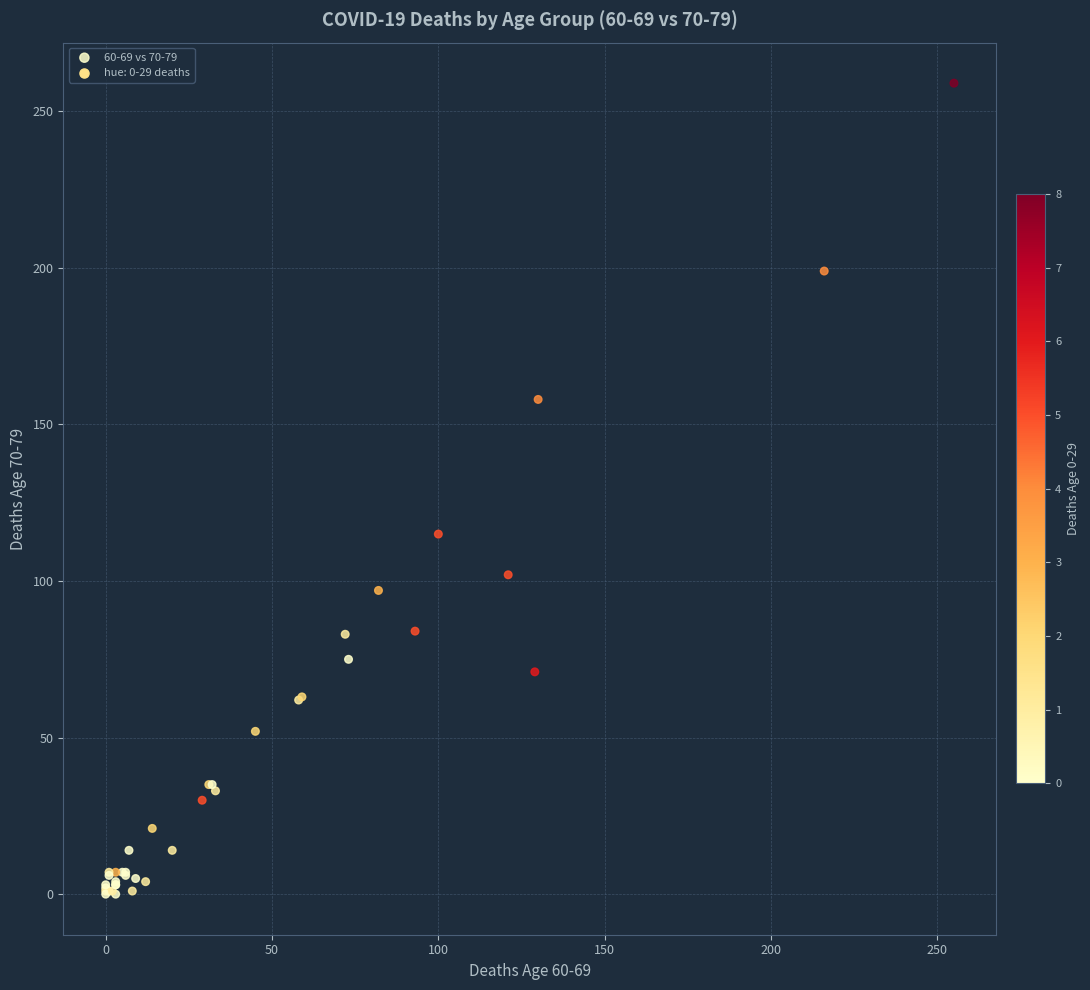

What Y value in the scatter plot is closest to 129?

115